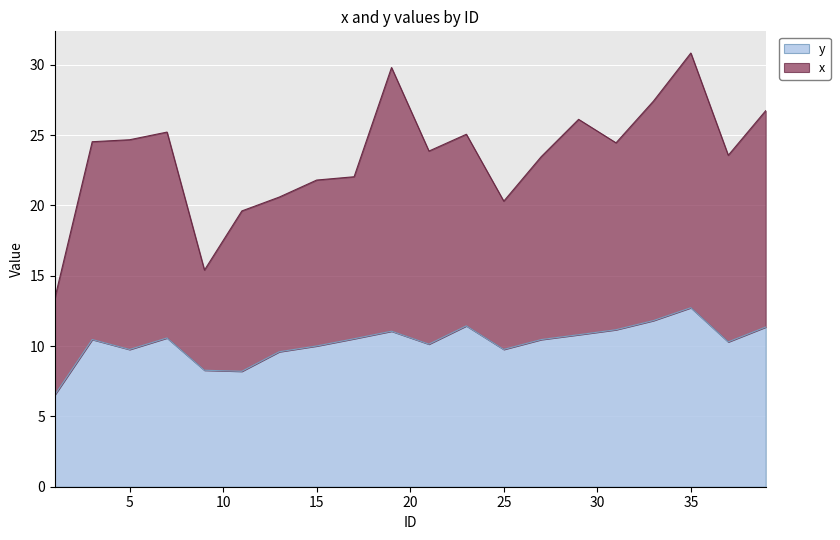

What is the lowest value of the y series?

6.5